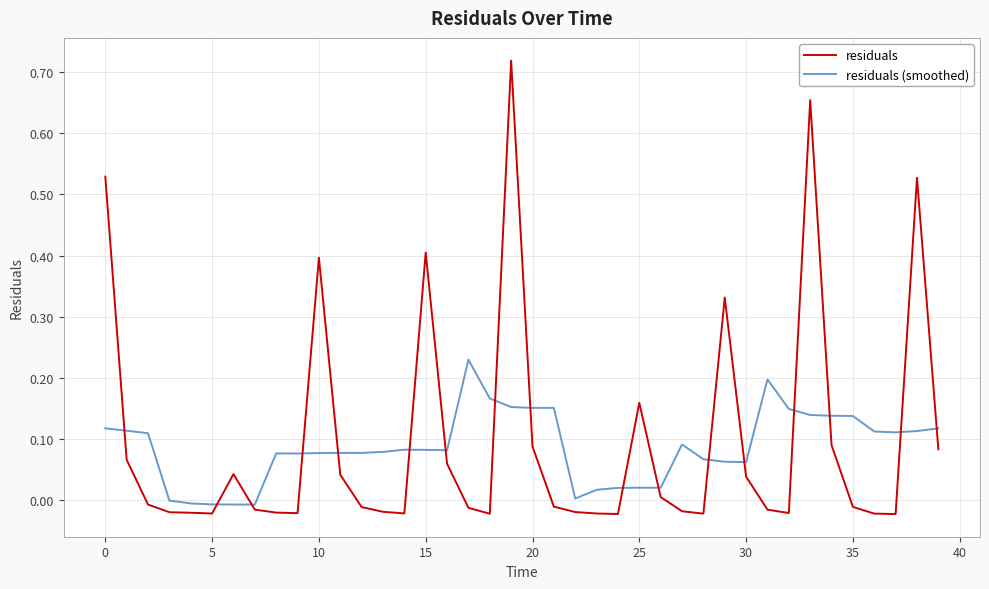

After their last crossing, which series has the higher values: residuals or residuals (smoothed)?

residuals (smoothed)